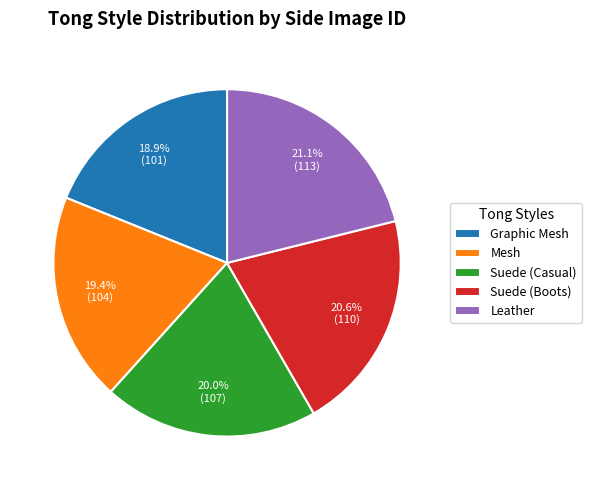

Is it true that Leather is 21% of the pie?

True